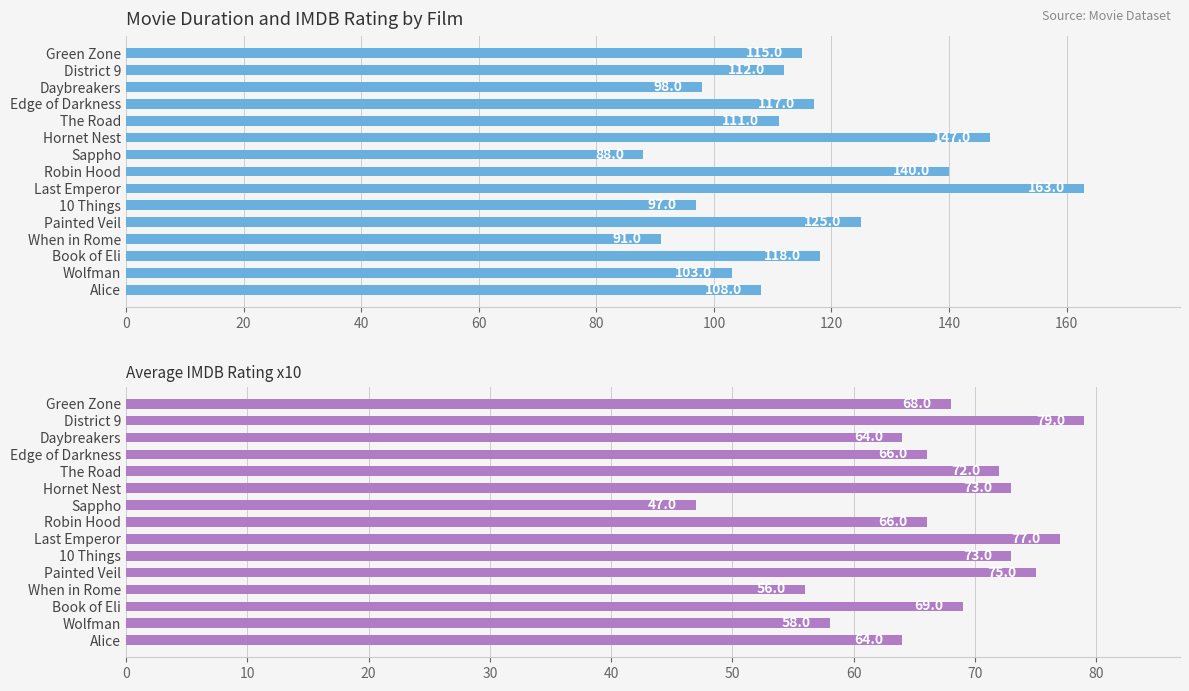

Rank the series by their average value, from highest to lowest.

Average Duration (min), Average IMDB Rating x10